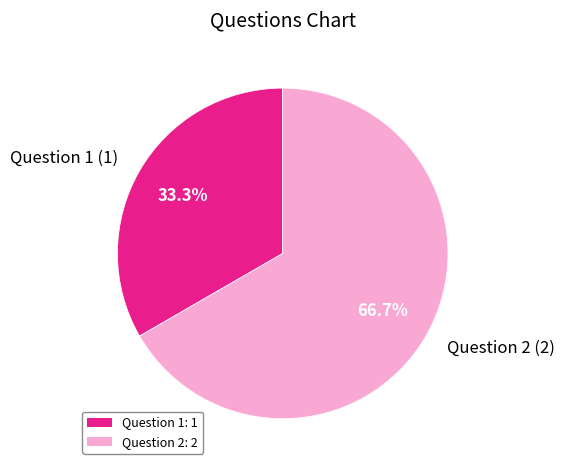

Which slice is the largest?

Question 2